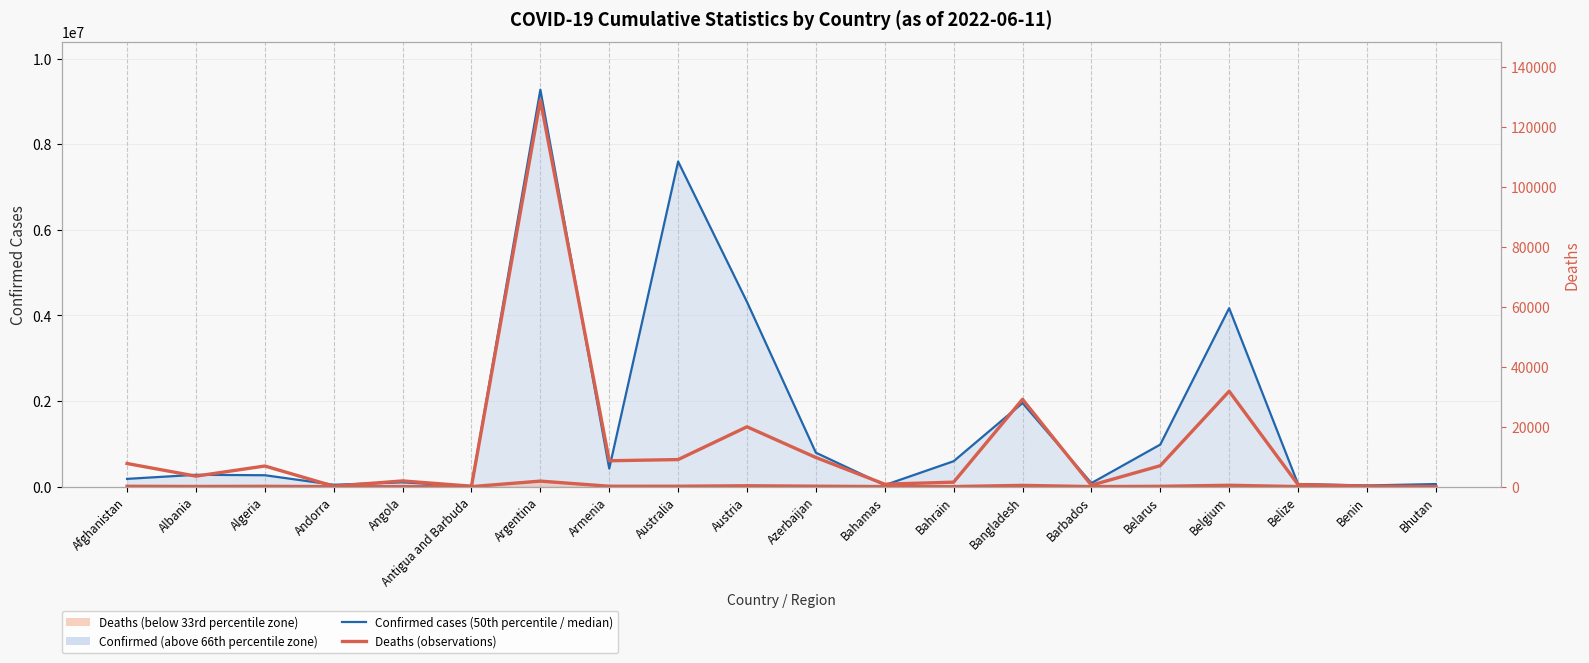

What is the difference between the highest and lowest values at Bahrain?

592165